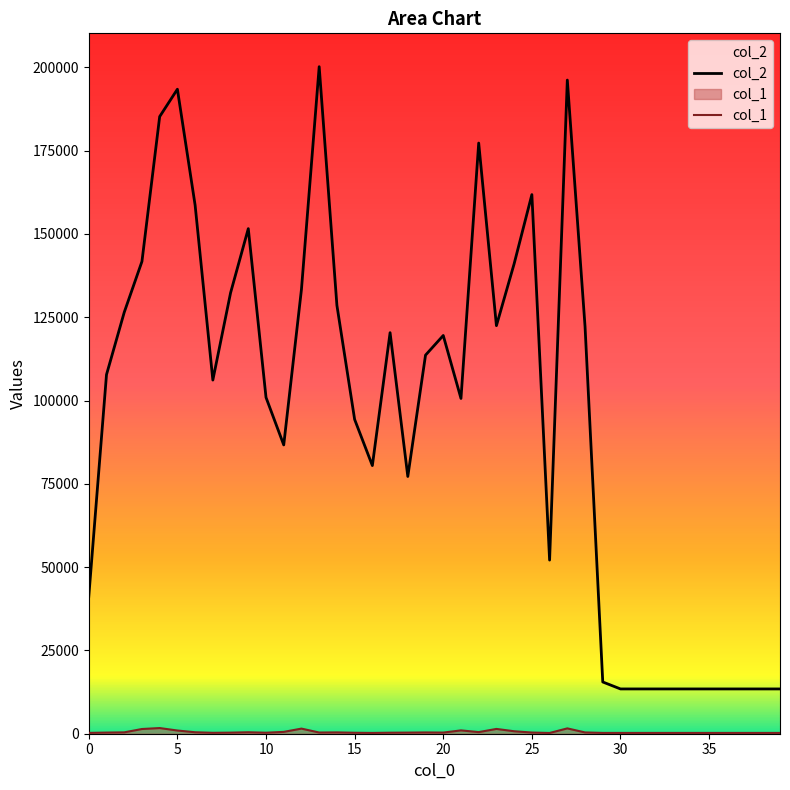

What is the difference between the col_1 values at 1 and 37?

103